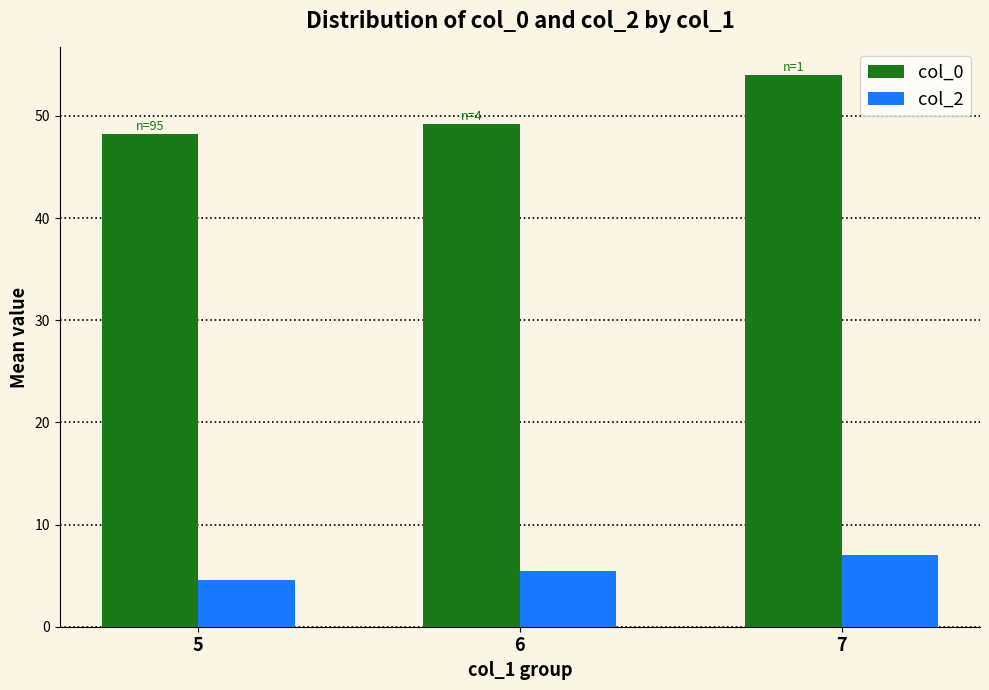

The col_2 series shows 7.0 at 7. True or false?

True